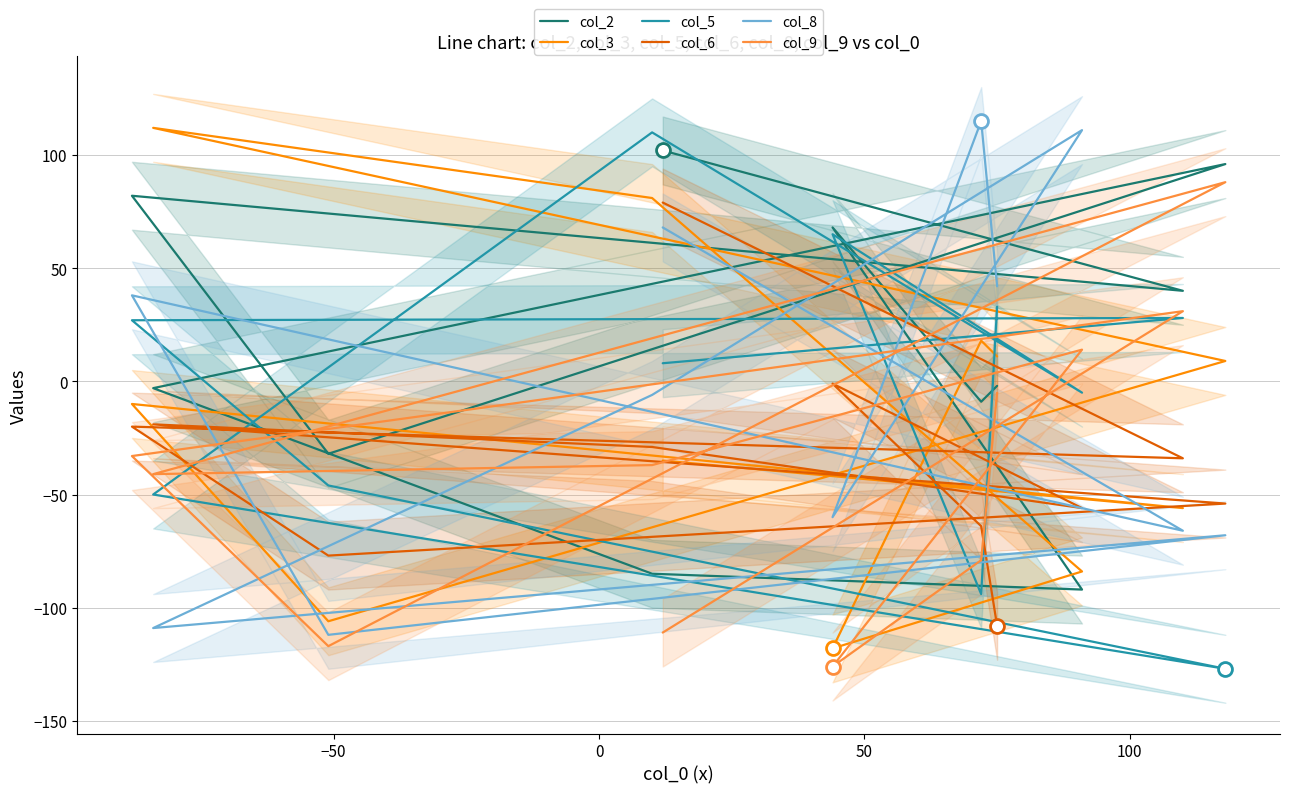

At how many categories does at least one series exceed -58?

11